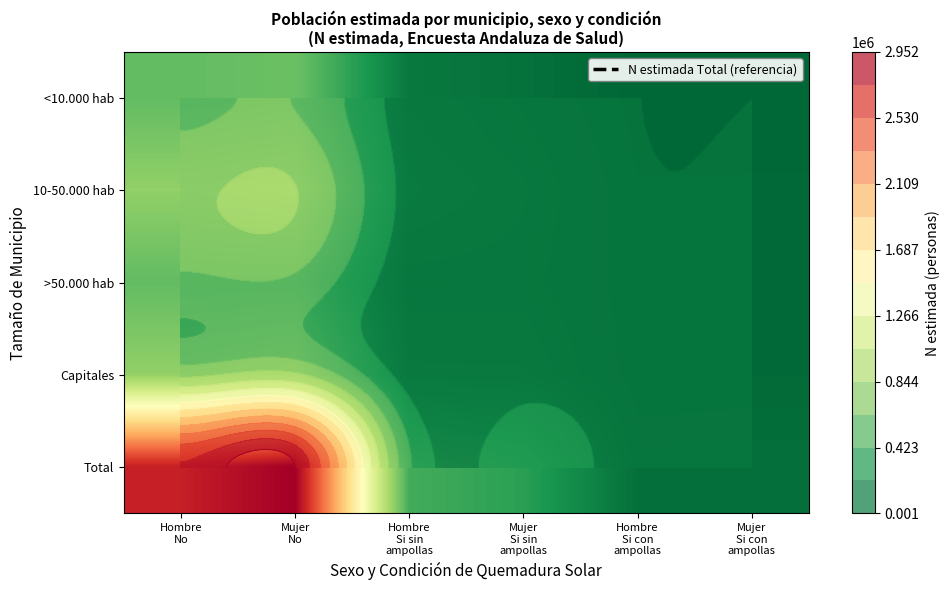

What is the difference between the highest and lowest values at Hombre
Si sin
ampollas?

377823